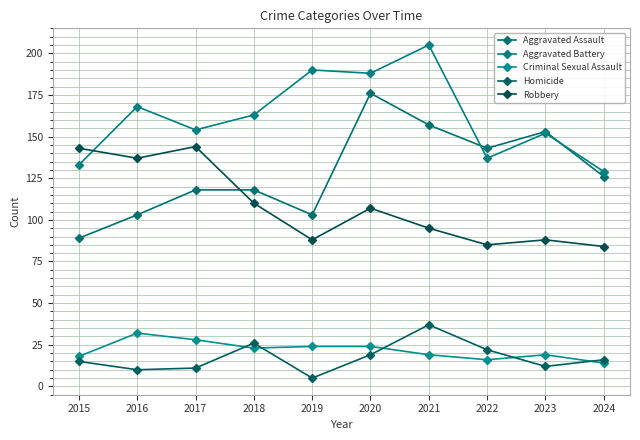

Reading right to left, list all the values displayed in this chart.

Aggravated Assault: 2024=126	2023=153	2022=143	2021=157	2020=176	2019=103	2018=118	2017=118	2016=103	2015=89
Aggravated Battery: 2024=129	2023=152	2022=137	2021=205	2020=188	2019=190	2018=163	2017=154	2016=168	2015=133
Criminal Sexual Assault: 2024=14	2023=19	2022=16	2021=19	2020=24	2019=24	2018=23	2017=28	2016=32	2015=18
Homicide: 2024=16	2023=12	2022=22	2021=37	2020=19	2019=5	2018=26	2017=11	2016=10	2015=15
Robbery: 2024=84	2023=88	2022=85	2021=95	2020=107	2019=88	2018=110	2017=144	2016=137	2015=143